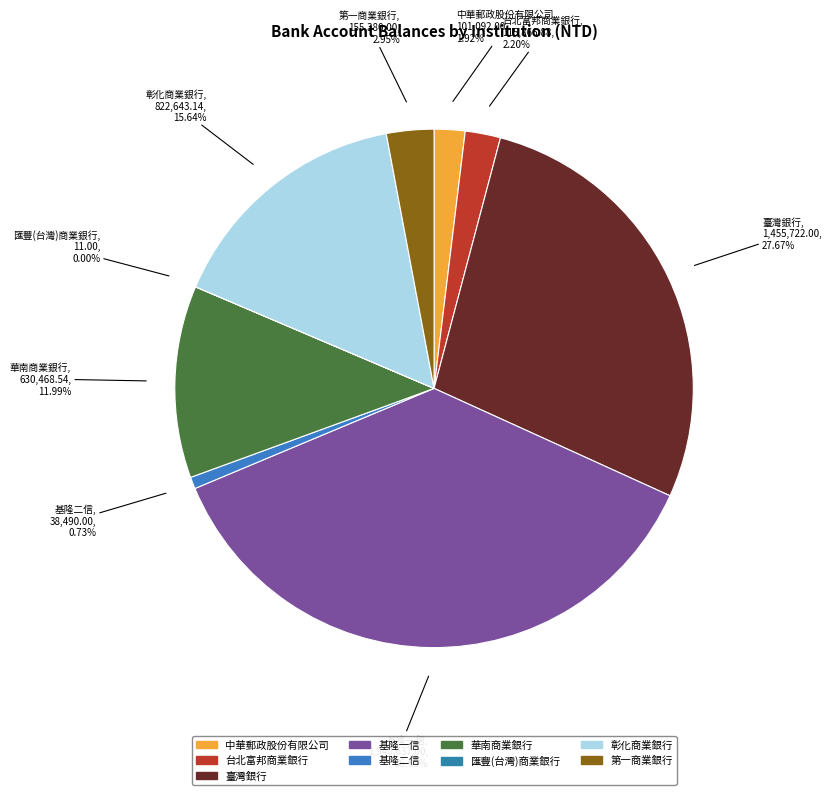

Approximately how many times larger is the value at 台北富邦商業銀行 compared to 第一商業銀行?

0.7